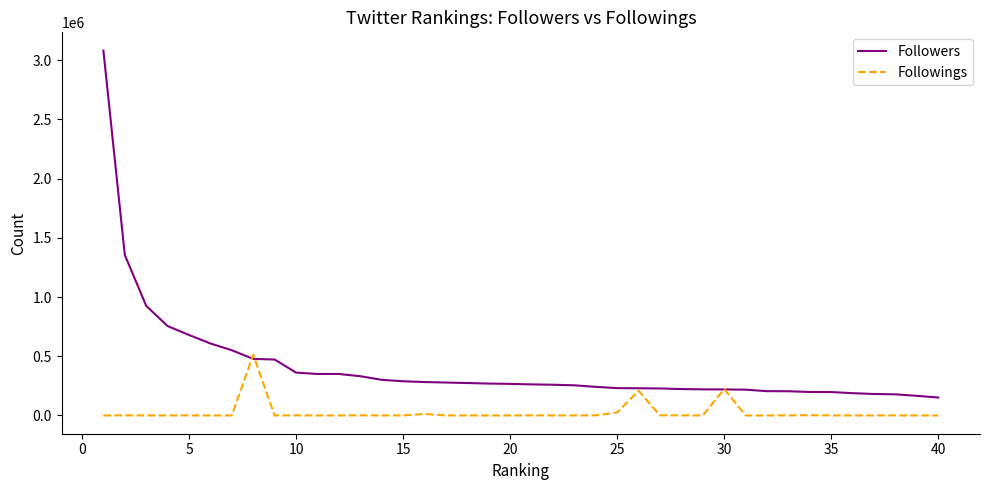

What are all the series names shown in the legend?

Followers, Followings